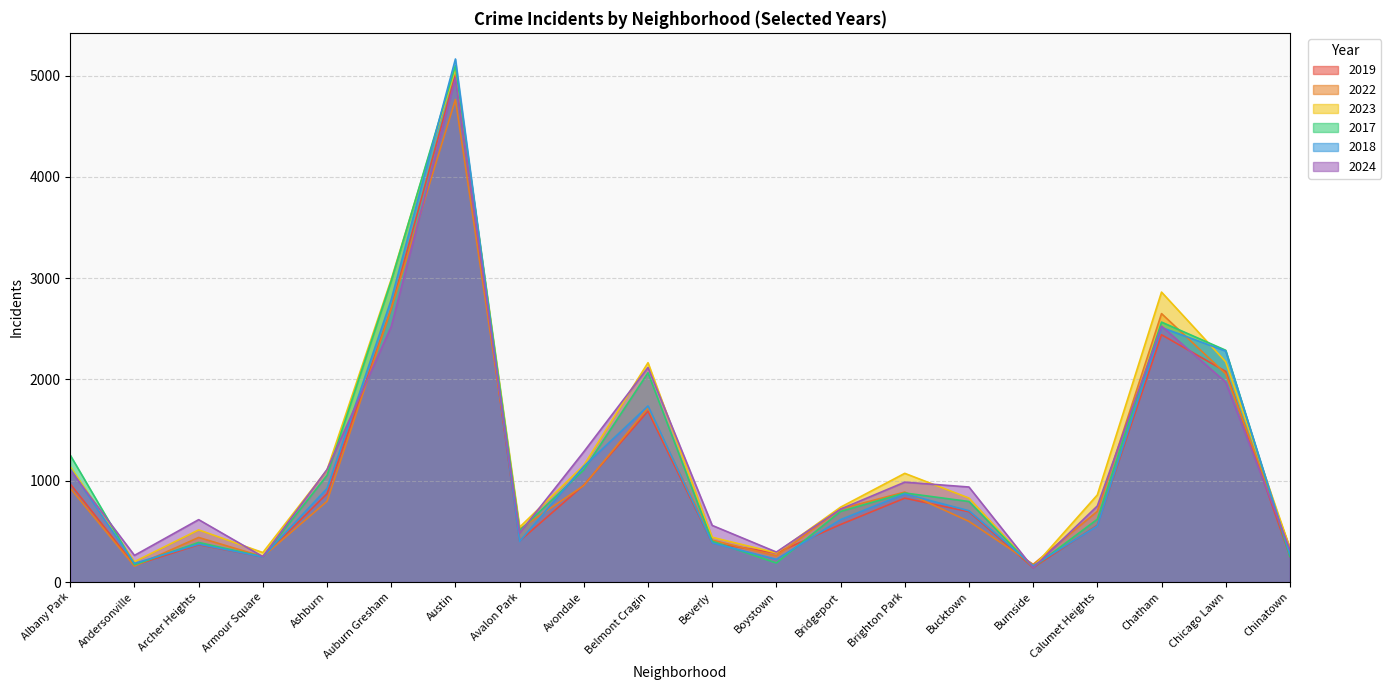

What position from the right is Archer Heights?

18